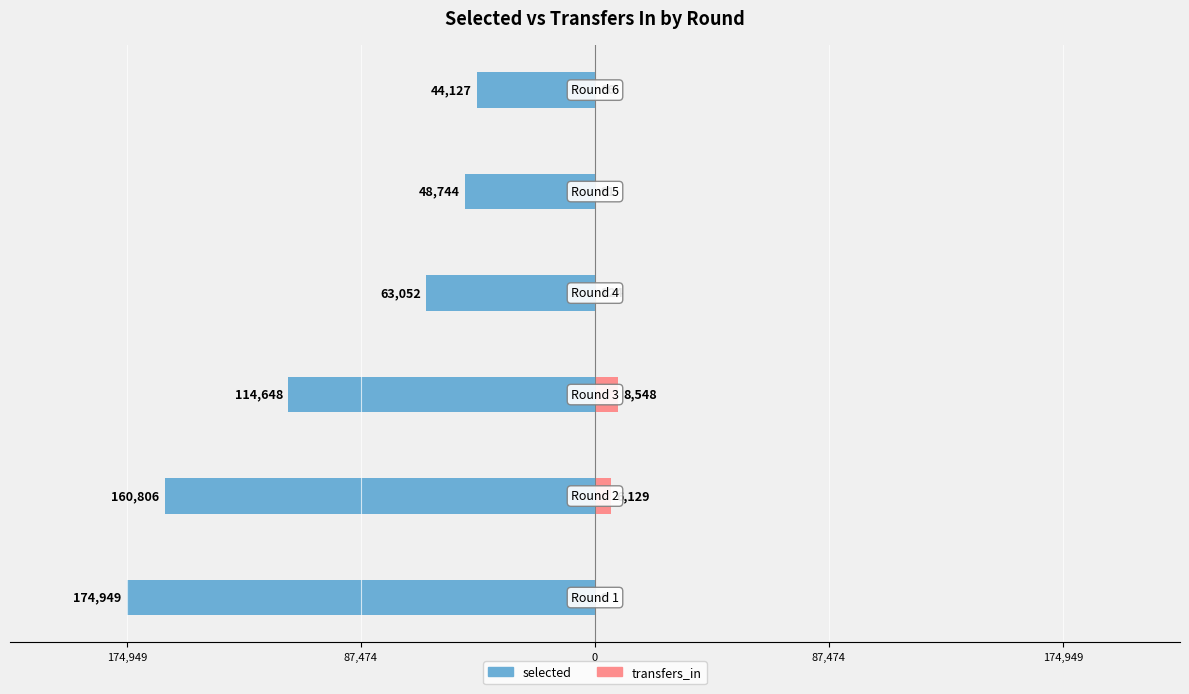

Between 174,949 and 87,474, which is larger?

87,474